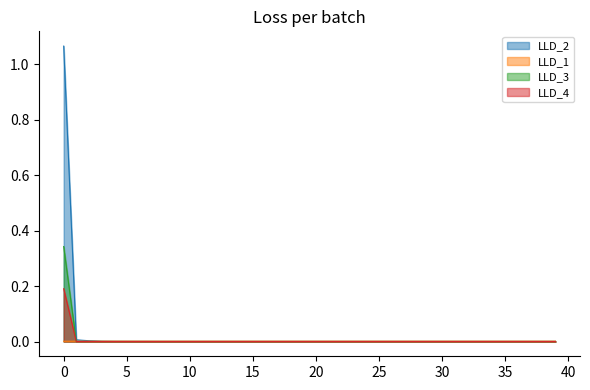

Reading left to right, extract all data points from this chart.

LLD_1: 0.0	0.0	0.0	0.0	0.0	0.0	0.0	0.0	0.0	0.0	0.0	0.0	0.0	0.0	0.0	0.0	0.0	0.0	0.0	0.0	0.0	0.0	0.0	0.0	0.0	0.0	0.0	0.0	0.0	0.0	0.0	0.0	0.0	0.0	0.0	0.0	0.0	0.0	0.0	0.0
LLD_3: 0.3	0.0	0.0	0.0	0.0	0.0	0.0	0.0	0.0	0.0	0.0	0.0	0.0	0.0	0.0	0.0	0.0	0.0	0.0	0.0	0.0	0.0	0.0	0.0	0.0	0.0	0.0	0.0	0.0	0.0	0.0	0.0	0.0	0.0	0.0	0.0	0.0	0.0	0.0	0.0
LLD_4: 0.2	0.0	0.0	0.0	0.0	0.0	0.0	0.0	0.0	0.0	0.0	0.0	0.0	0.0	0.0	0.0	0.0	0.0	0.0	0.0	0.0	0.0	0.0	0.0	0.0	0.0	0.0	0.0	0.0	0.0	0.0	0.0	0.0	0.0	0.0	0.0	0.0	0.0	0.0	0.0
LLD_2: 1.1	0.0	0.0	0.0	0.0	0.0	0.0	0.0	0.0	0.0	0.0	0.0	0.0	0.0	0.0	0.0	0.0	0.0	0.0	0.0	0.0	0.0	0.0	0.0	0.0	0.0	0.0	0.0	0.0	0.0	0.0	0.0	0.0	0.0	0.0	0.0	0.0	0.0	0.0	0.0